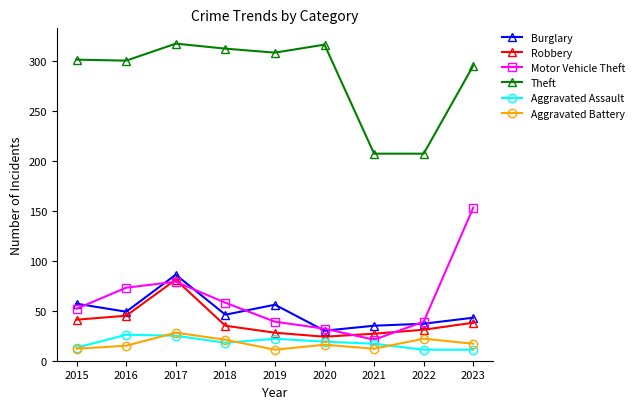

True or false: Theft and Aggravated Battery intersect in this chart.

False